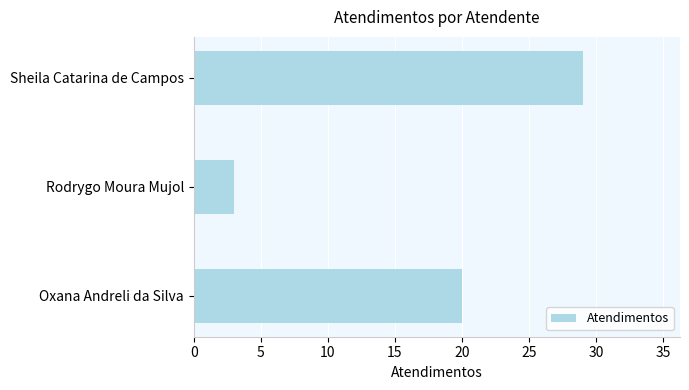

What is the sum of all values?

52